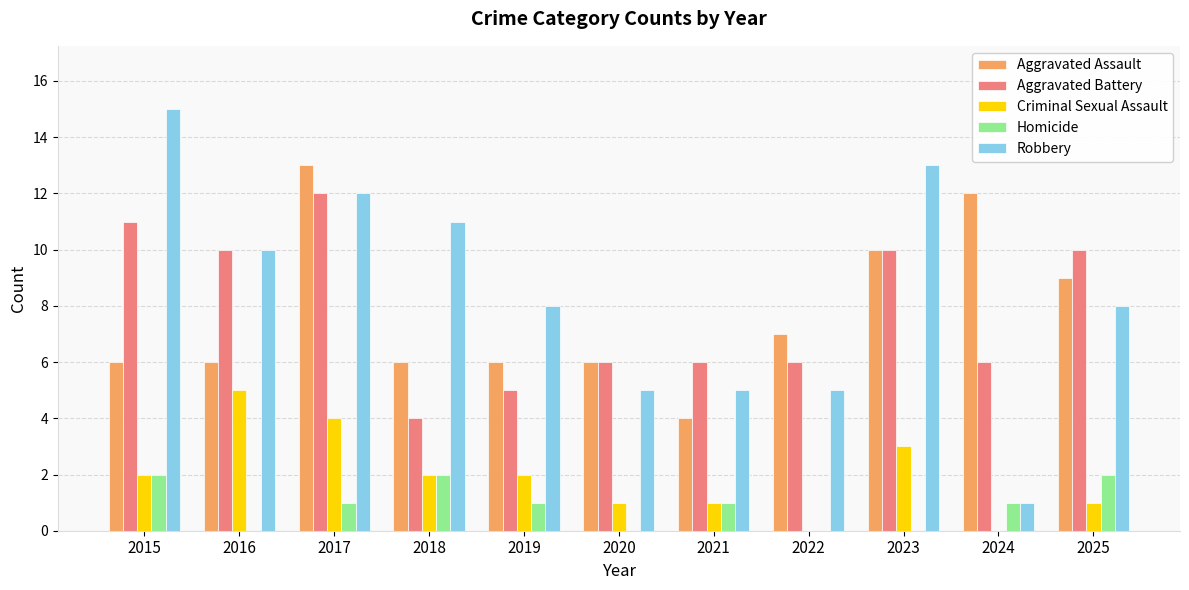

At which label does Homicide first exceed 1?

2015